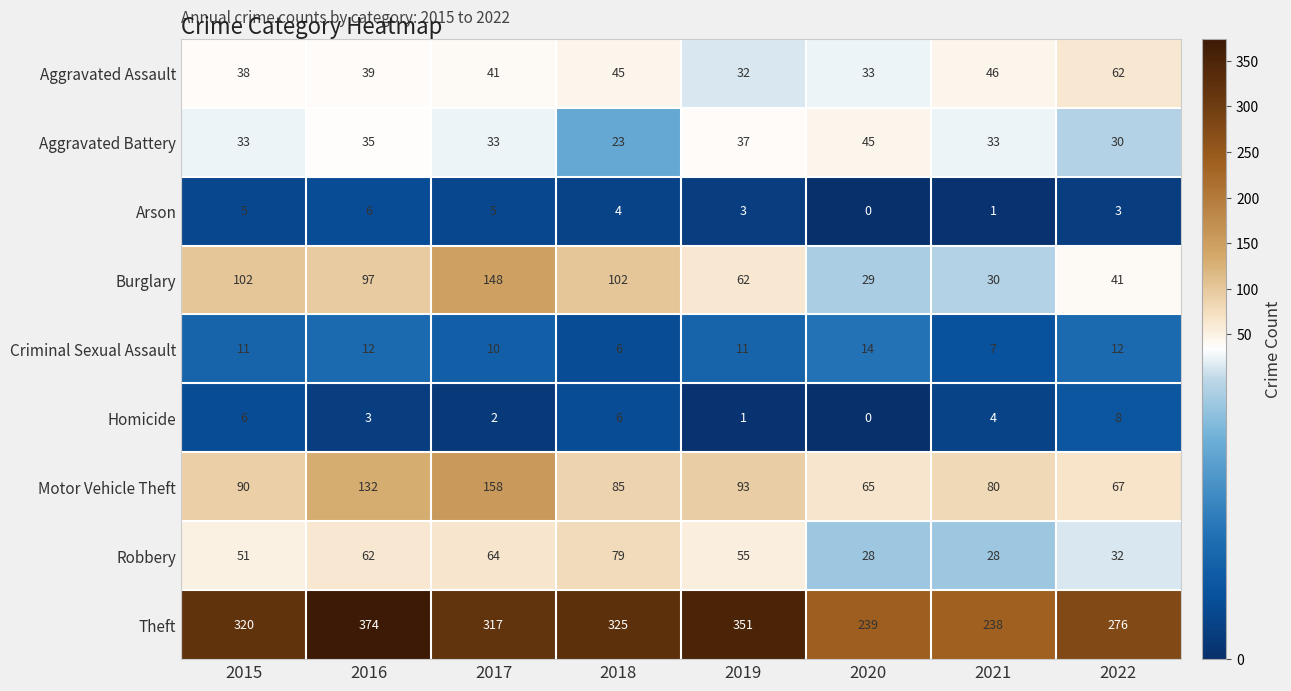

Between 2015 and 2020, which series saw the biggest shift?

Theft